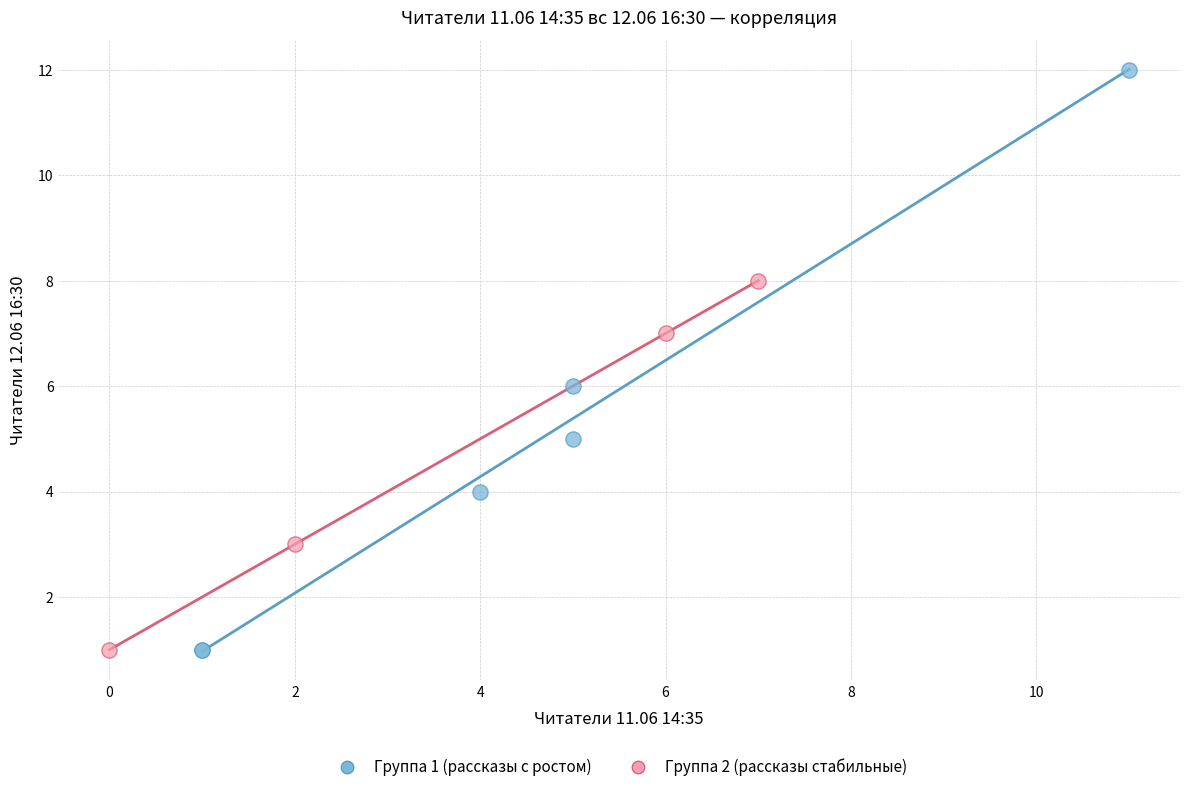

Which series has the largest Y range (max minus min)?

Группа 1 (рассказы с ростом)